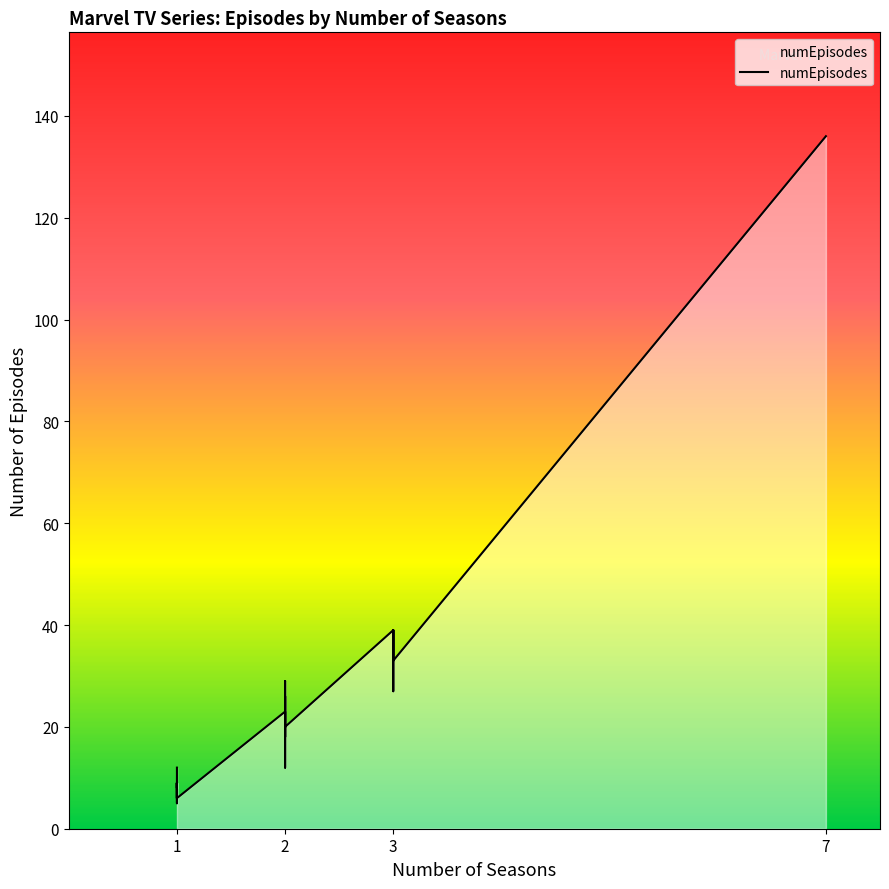

How many interior local peaks (higher than both neighbors) does the data have?

6